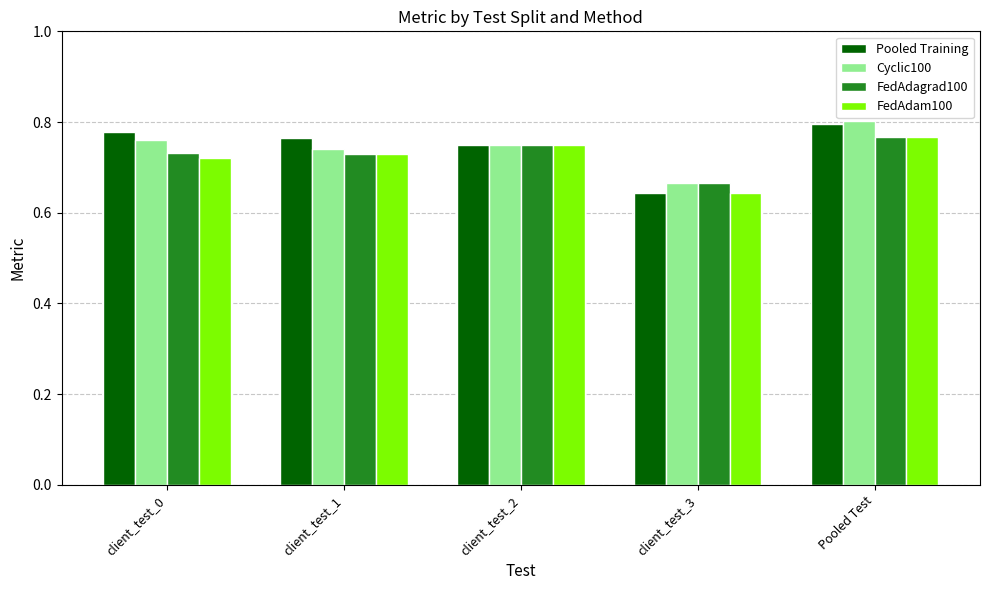

How many Pooled Training values are between 0 and 1?

5